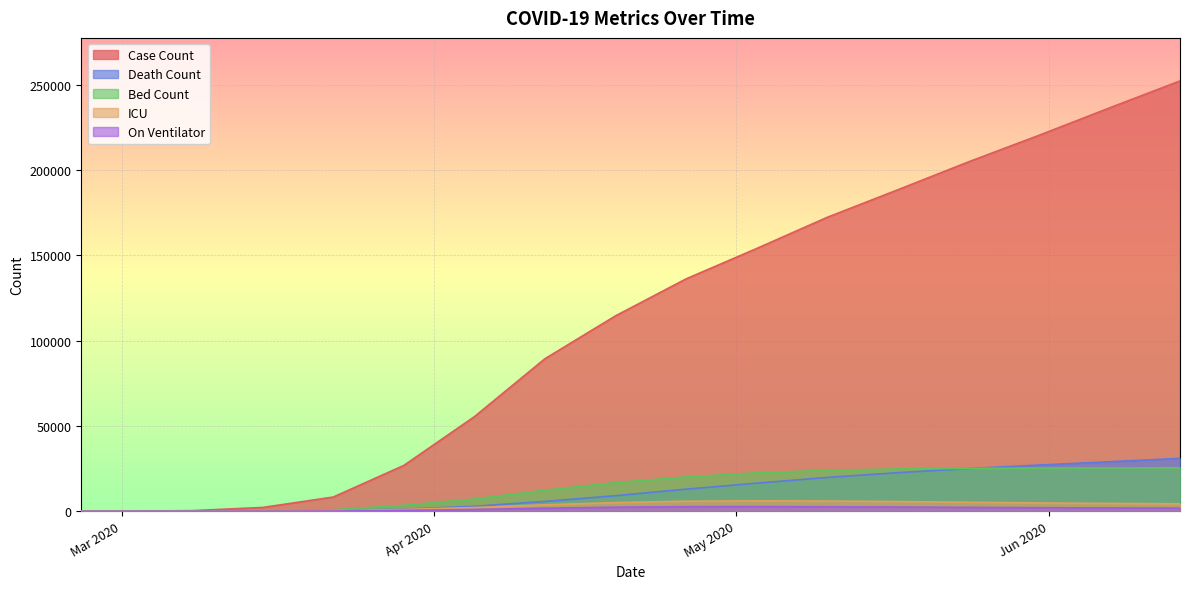

Rank the series by their maximum value, from lowest to highest.

On Ventilator, ICU, Bed Count, Death Count, Case Count